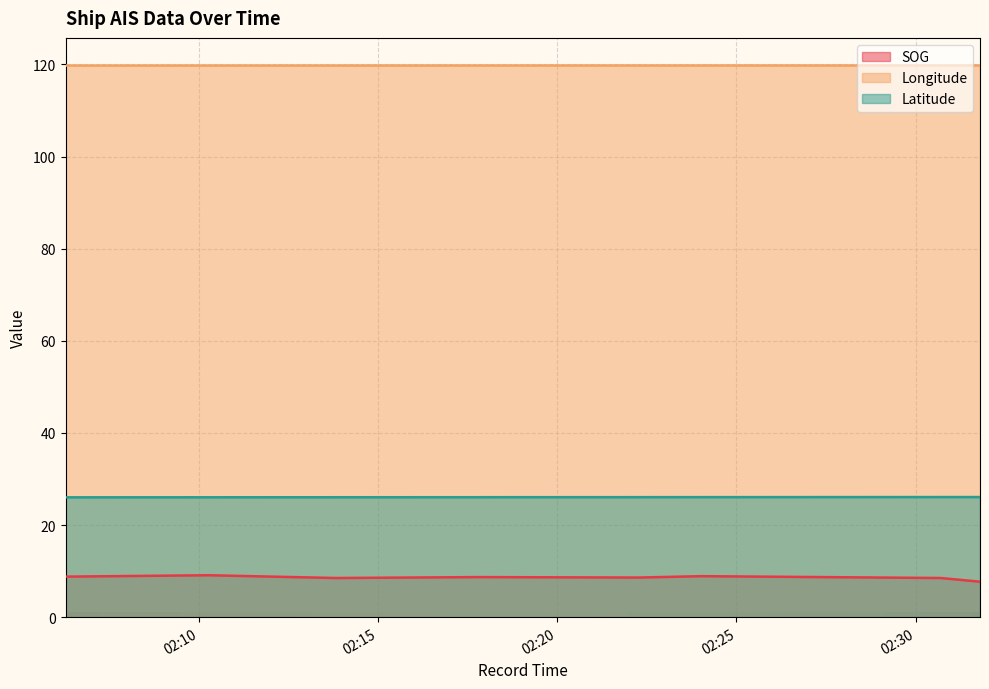

At which category is the sum across all series the highest?

2024-04-27 02:10:16